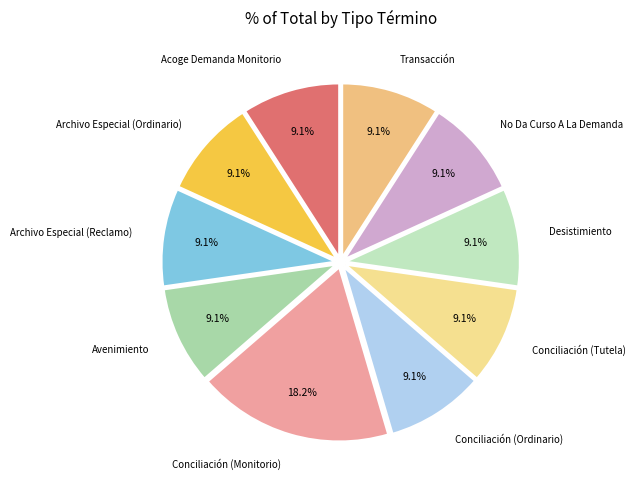

What percentage is NOT represented by Conciliación (Monitorio)?

81.8%